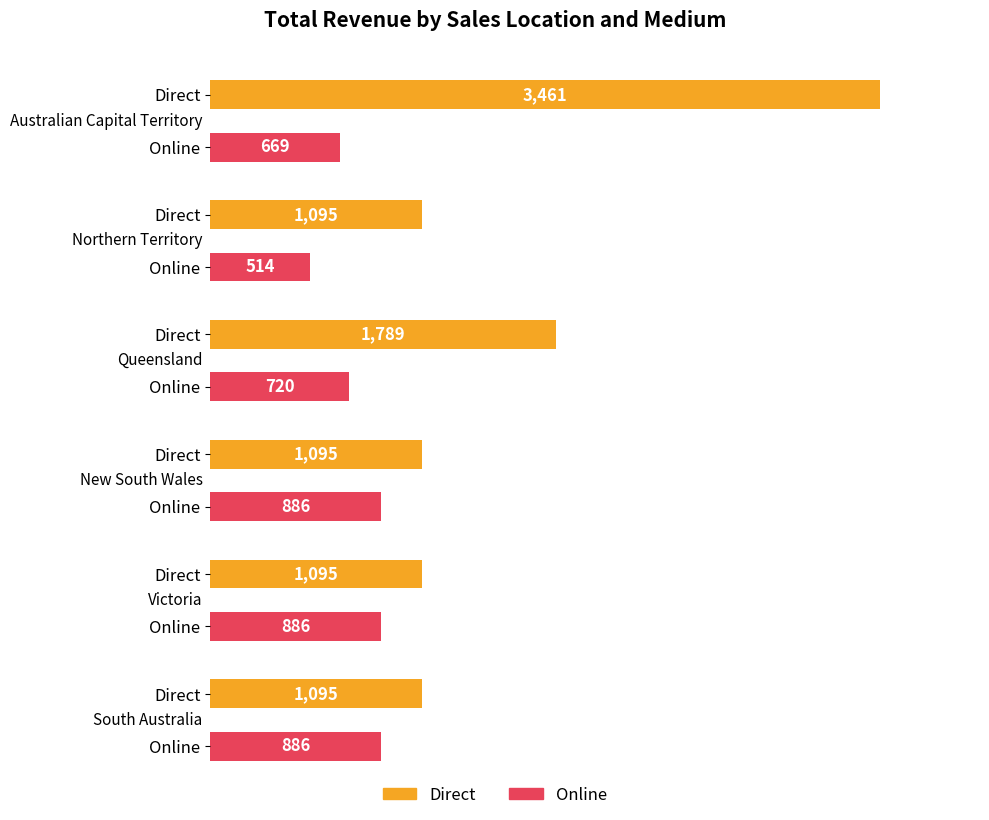

Rank the series by their maximum value, from lowest to highest.

Online, Direct